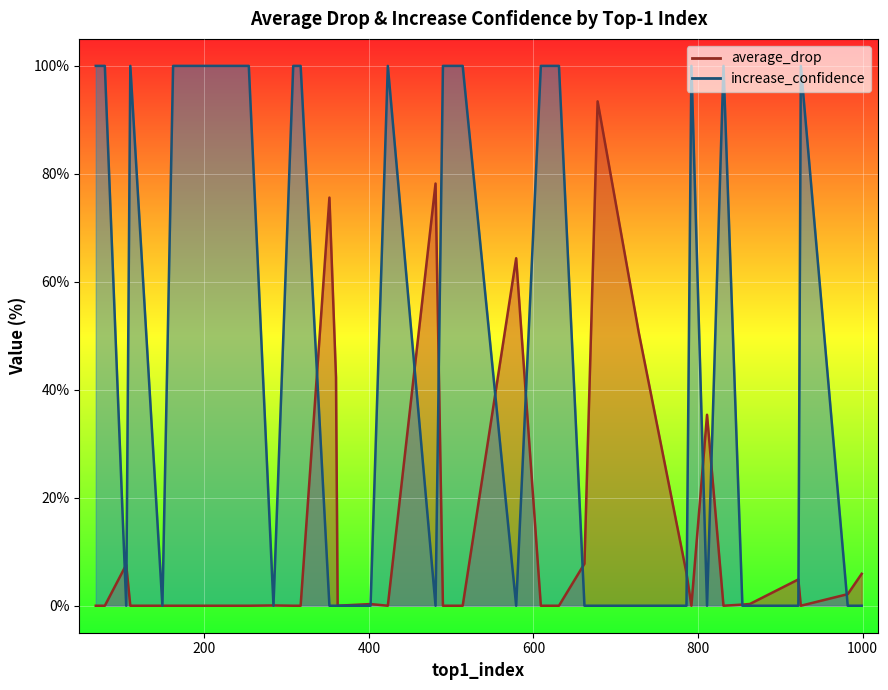

At how many categories does at least one series exceed 58?

25